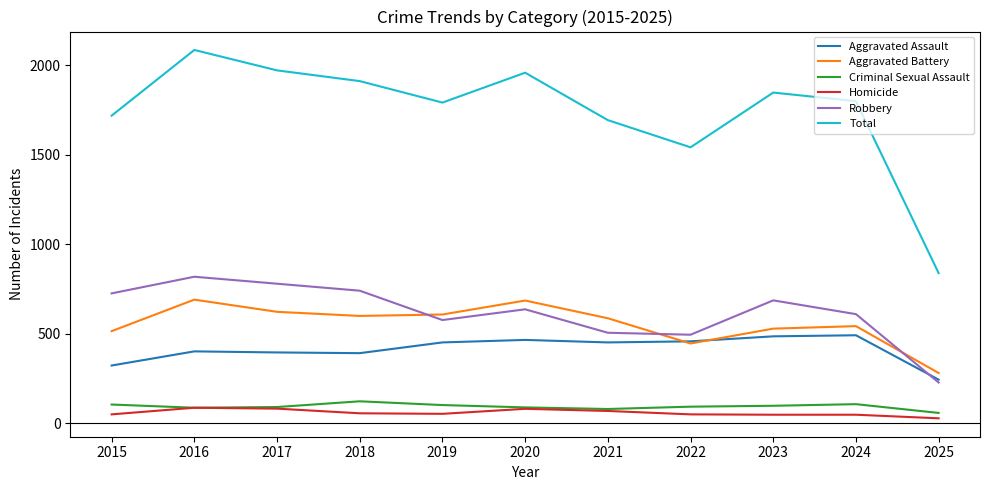

Is the value of Robbery at 2025 greater than the value of Criminal Sexual Assault at 2018?

Yes